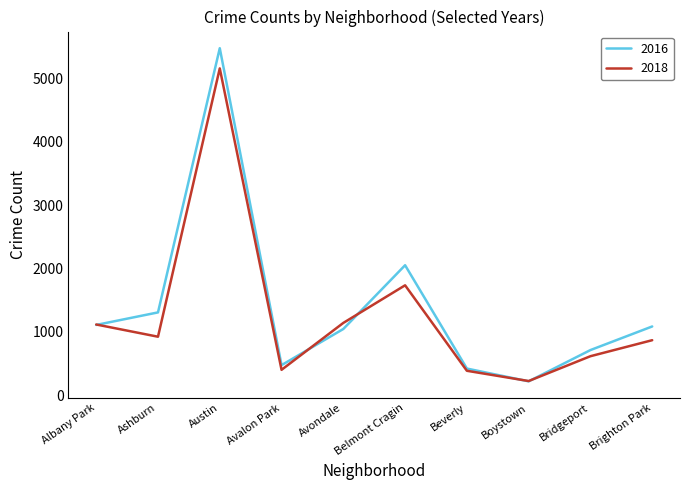

What is the difference between the second highest and second lowest values in the 2016 series?

1632